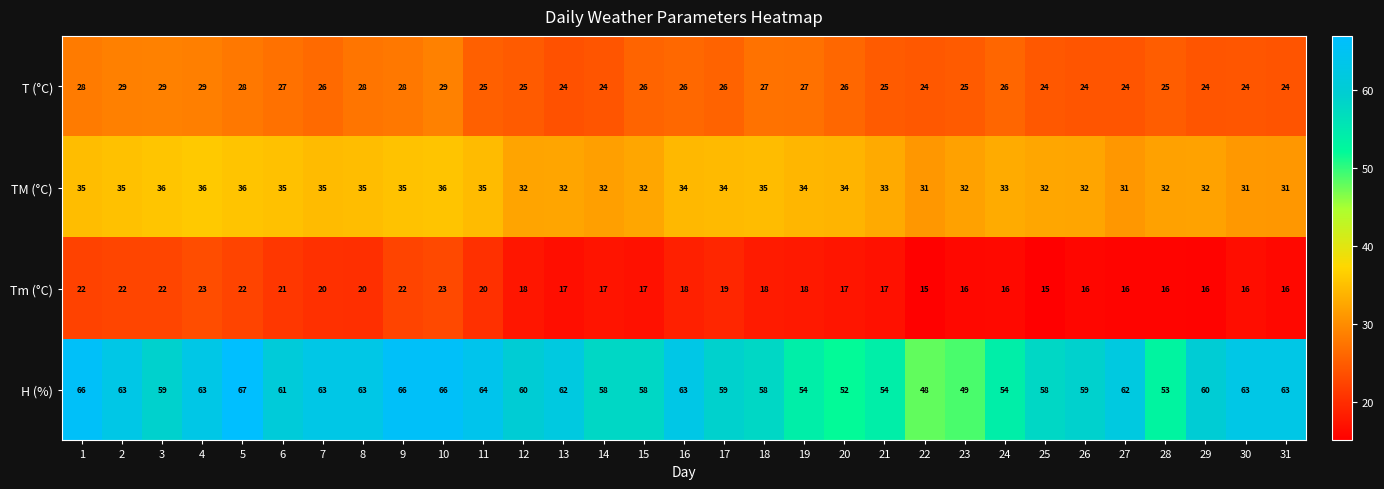

How many categories are shown in the chart?

31